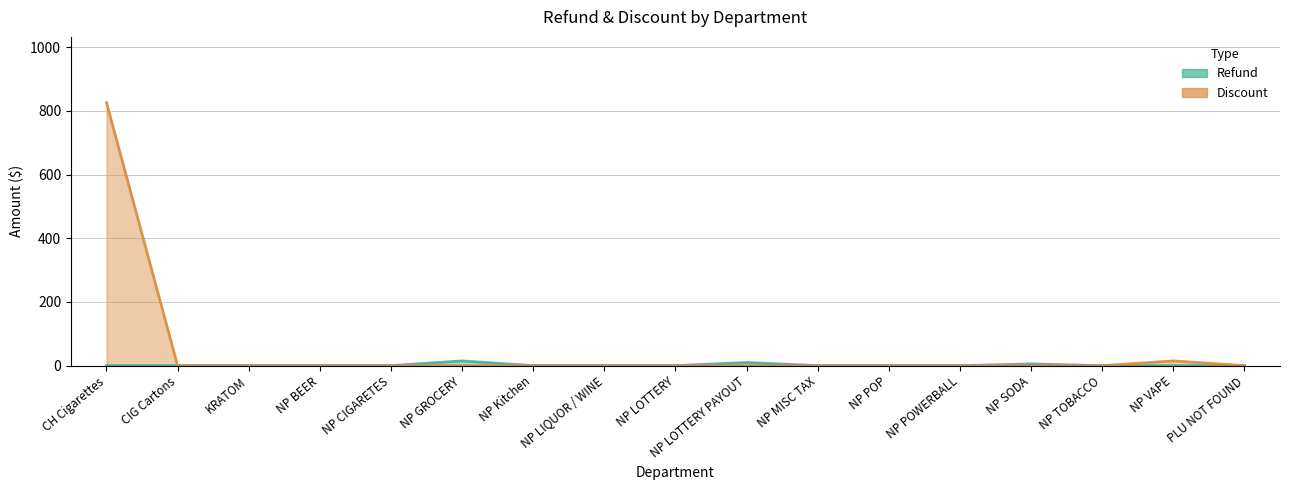

How many data points in Refund are above 0?

3